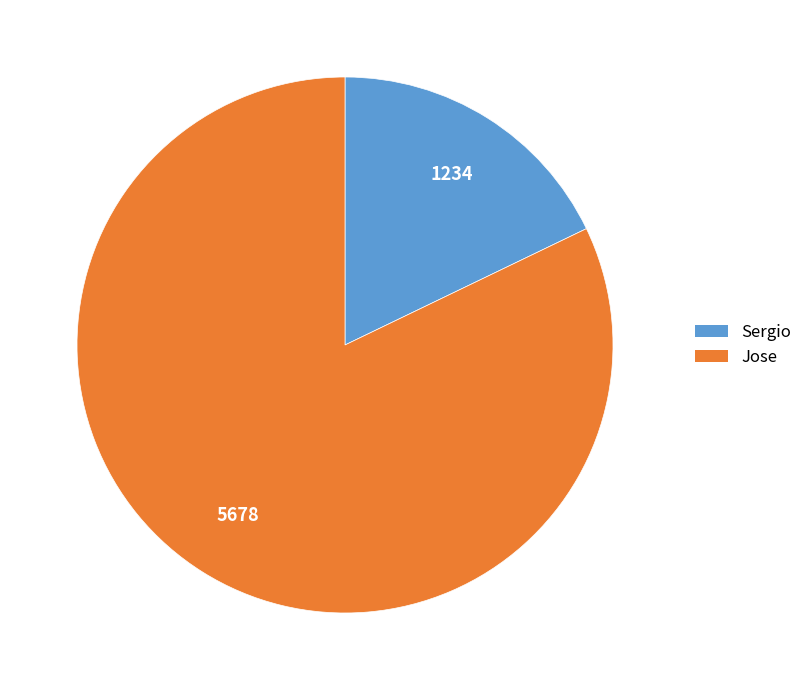

Is the sum of Sergio and Jose greater than half?

Yes